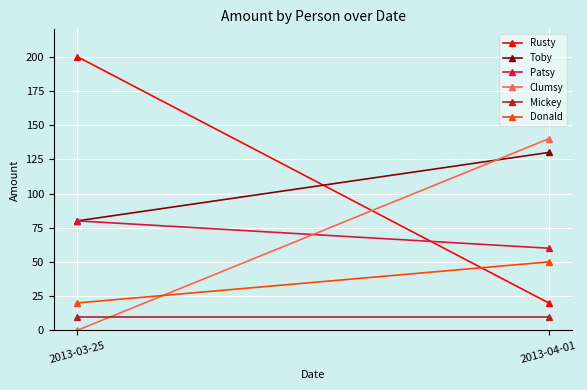

How many data points does each series have?

2